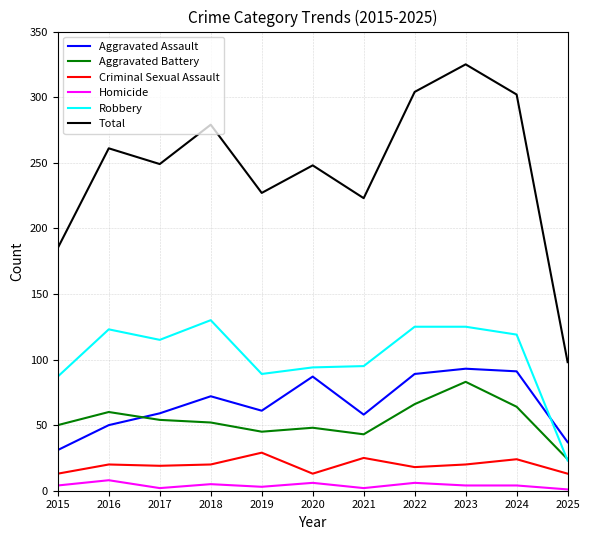

What is the total value across all series at 2017?

498